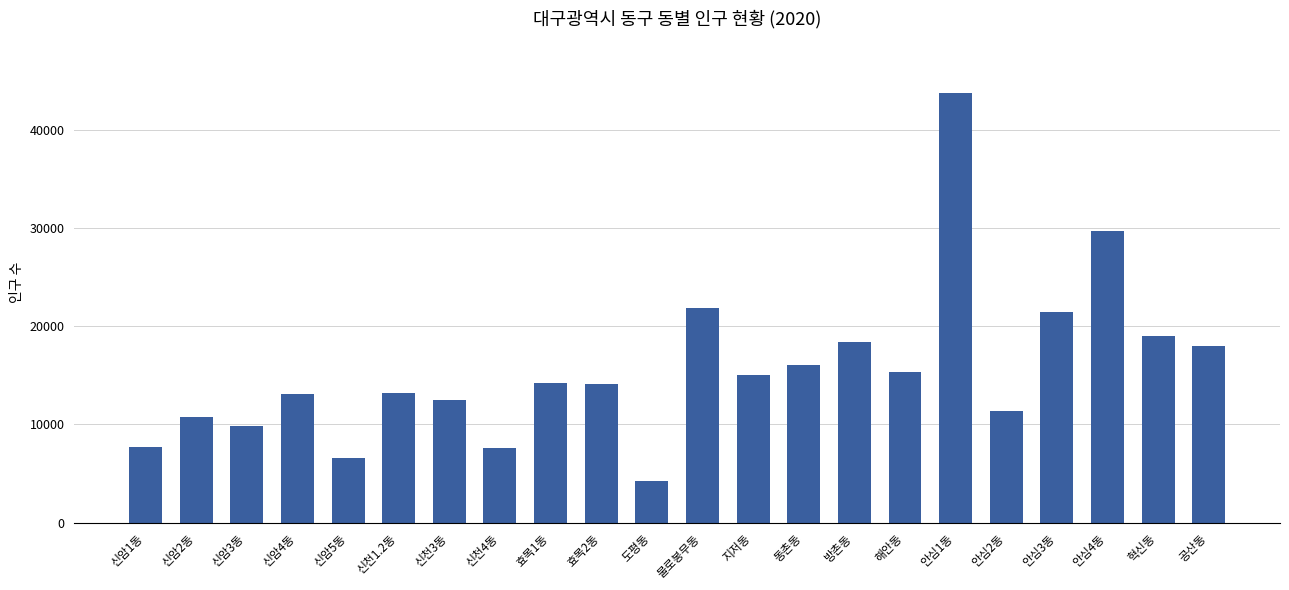

Which has a higher value, 도평동 or 지저동?

지저동